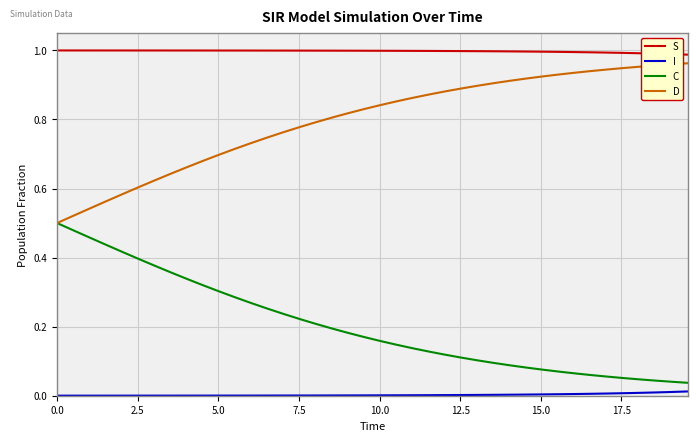

How many lines are shown in the chart?

4